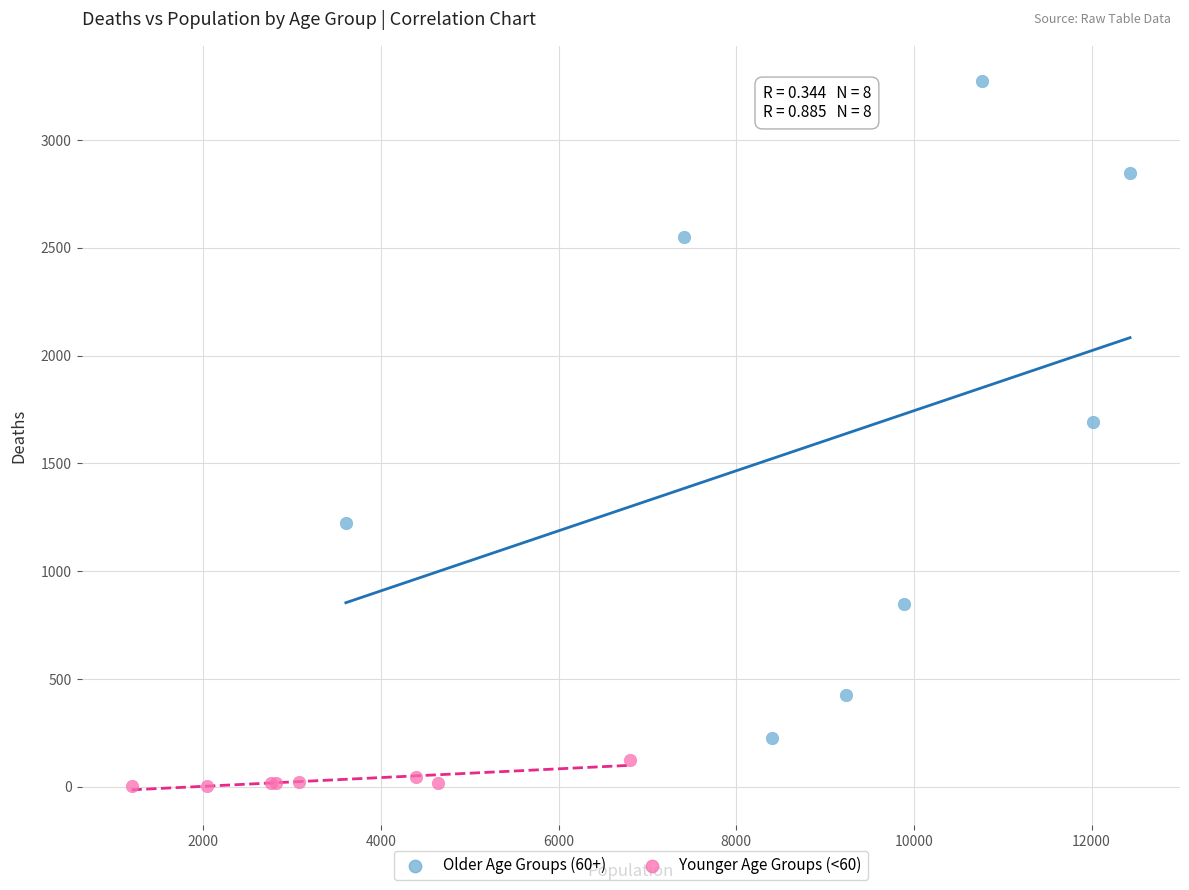

Which series reaches the minimum Y coordinate?

Younger Age Groups (<60)